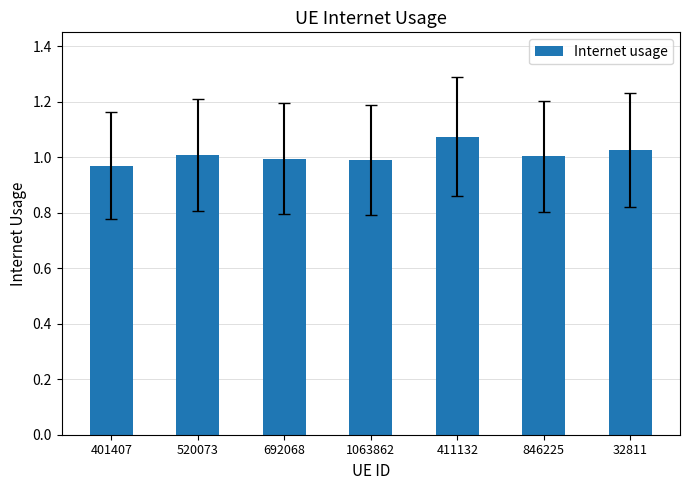

What is the label of the 4th bar from the right?

1063862